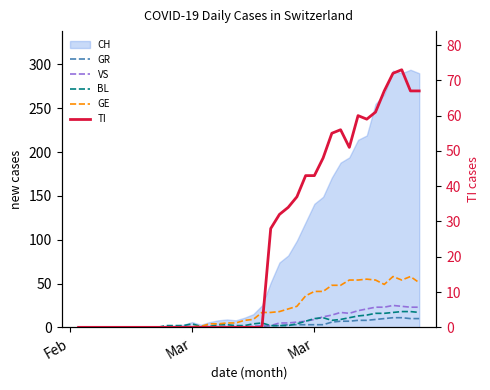

How many categories are shown in the chart?

40